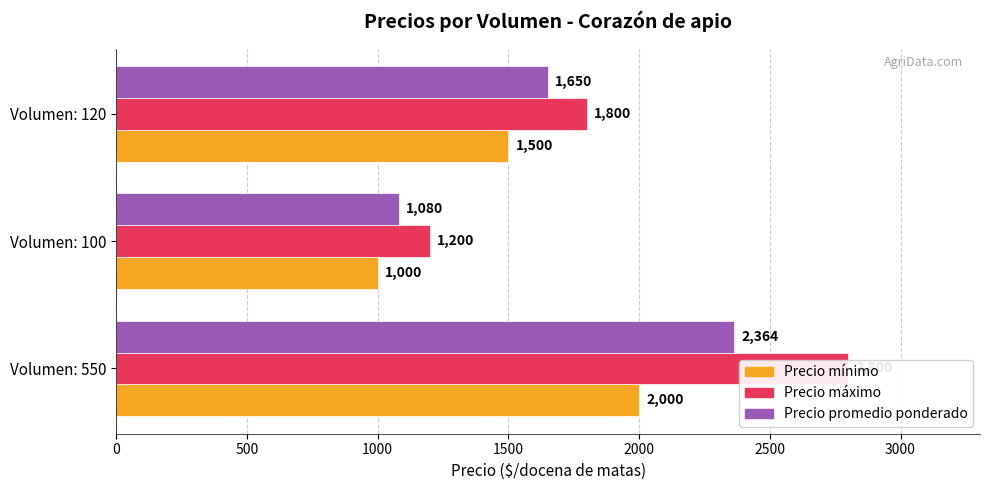

At 0, list the series in order from smallest to largest.

Precio mínimo, Precio promedio ponderado, Precio máximo